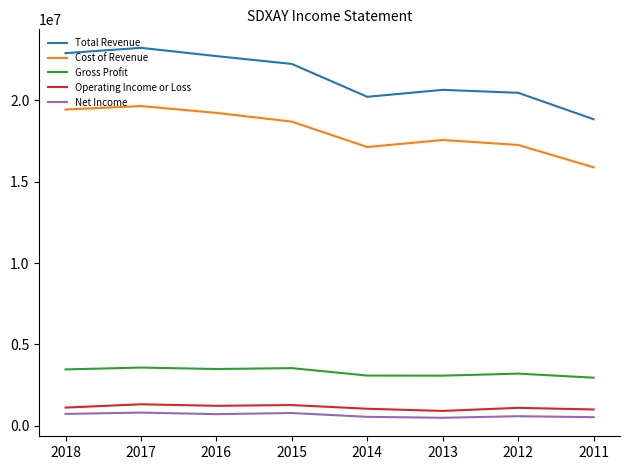

Where does the Net Income series first go above 714700?

2018